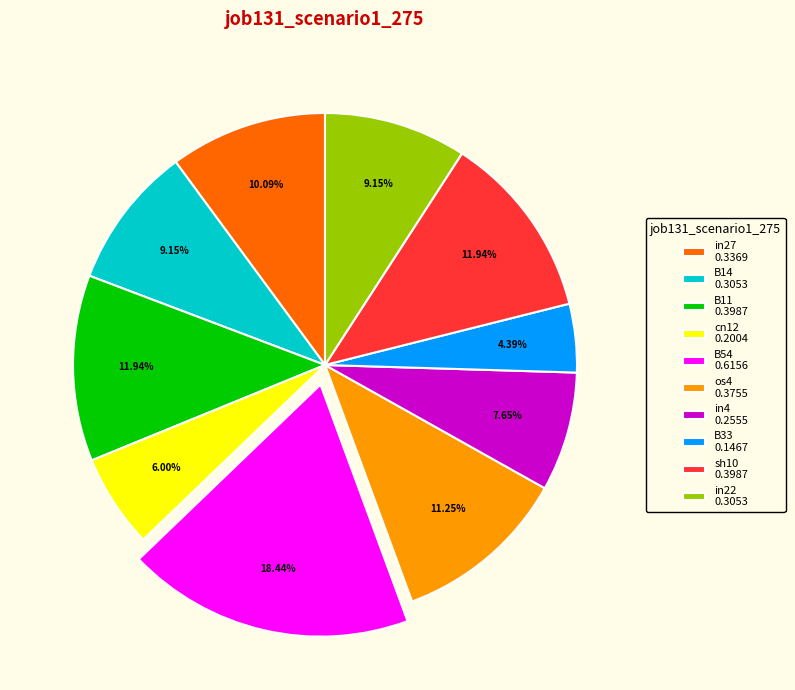

Does cn12 0.2004 represent more than half of the total?

No